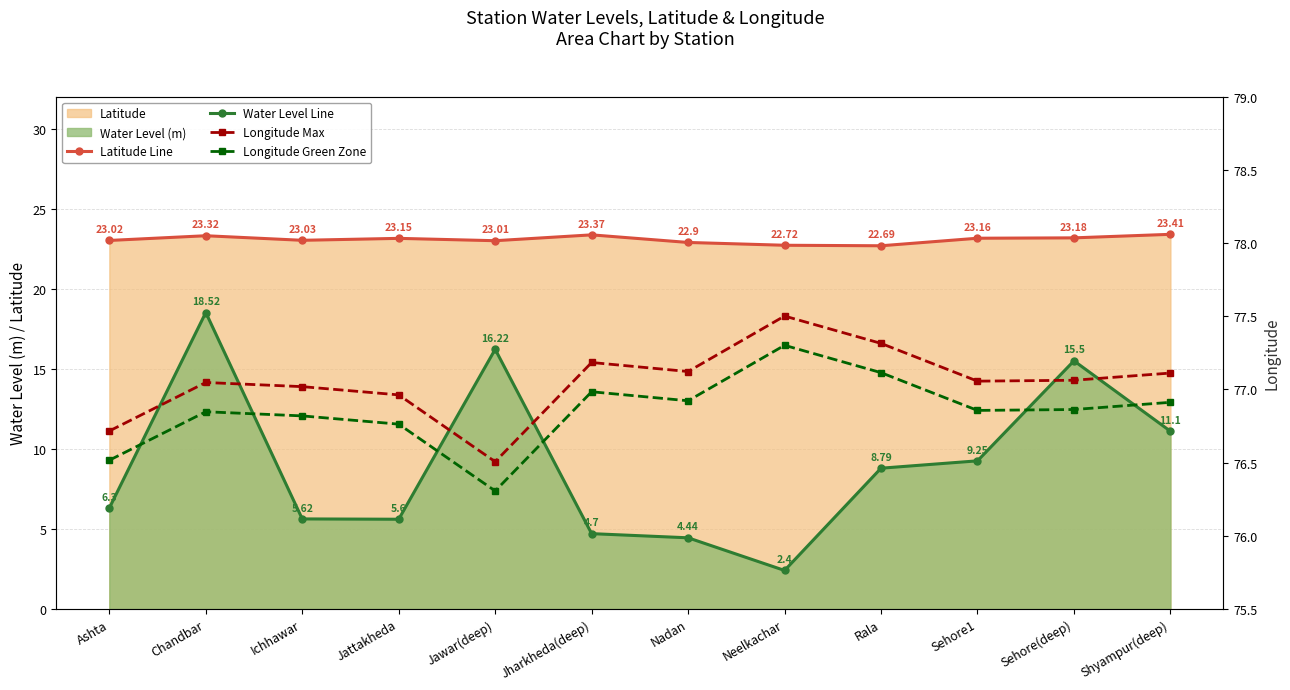

Which series changed the most between Rala and Shyampur(deep)?

Water Level Line